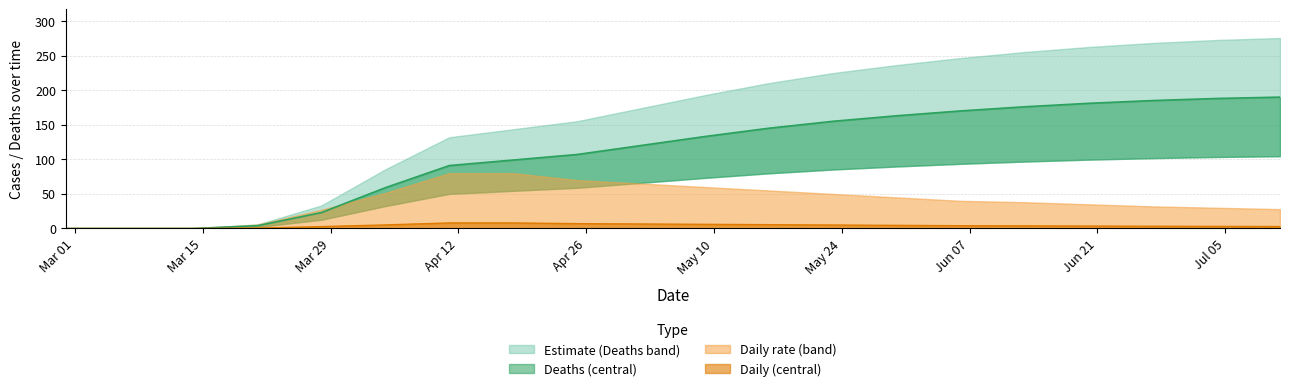

What is the sum of all Daily values?

79.2